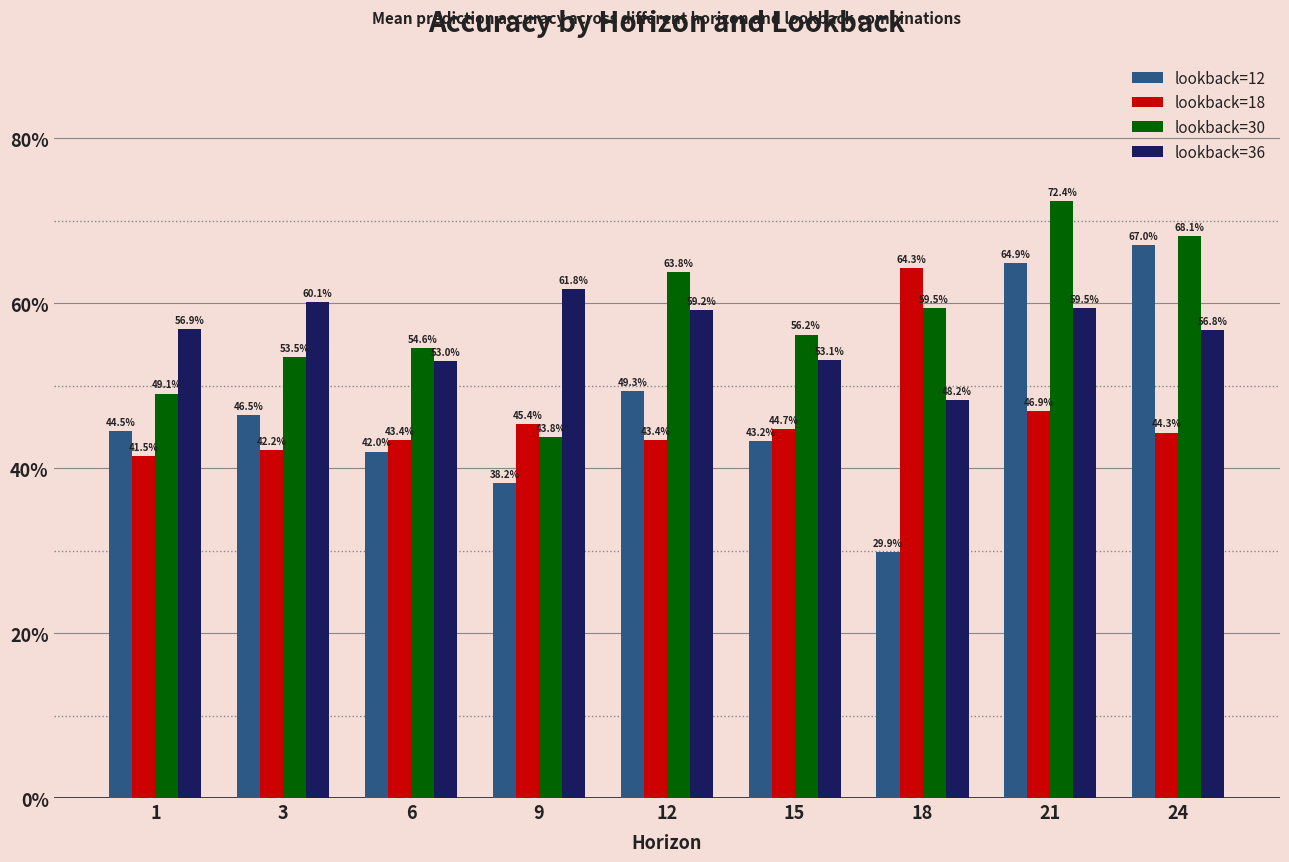

What is the average value of the lookback=36 series?

0.6